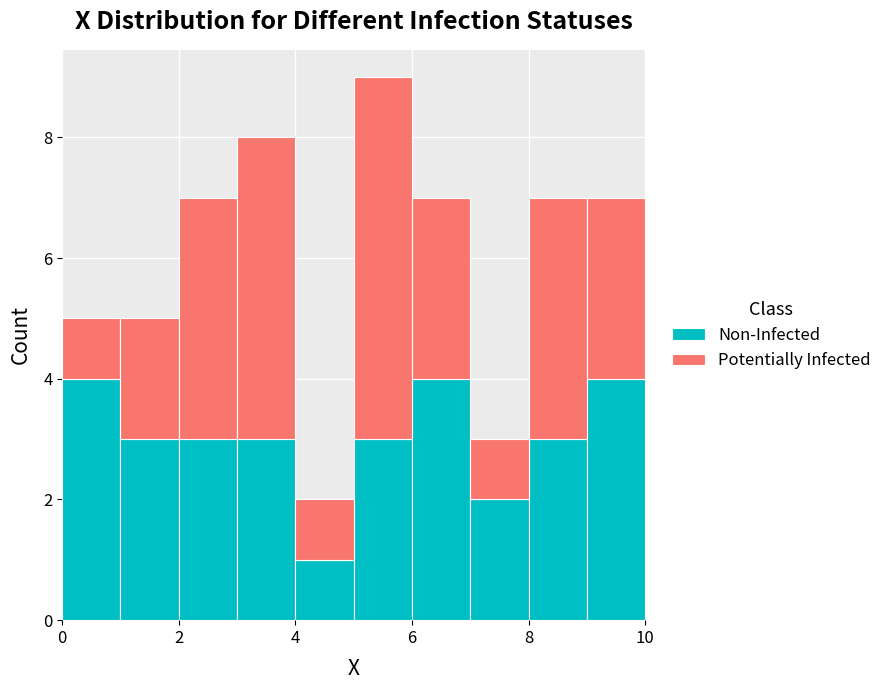

What is the total height of the stacked bar covering 7 to 8 on the x-axis? The values are not printed on the chart, so give them approximately, as read against the axis.

3